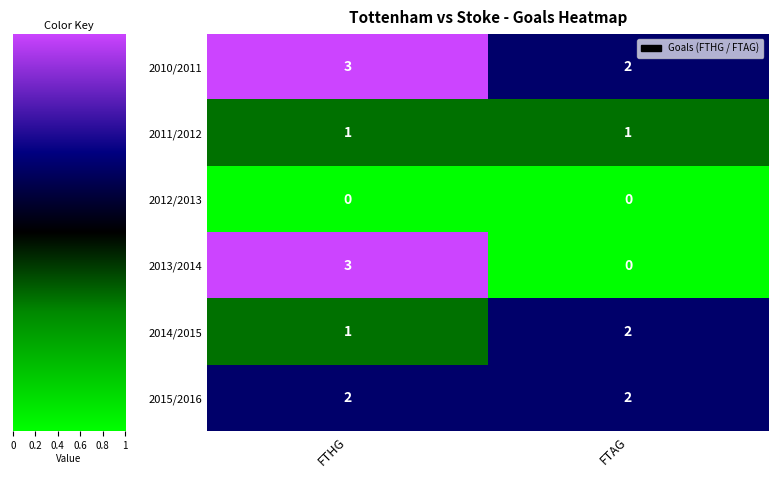

At which category is the sum across all series the highest?

FTHG